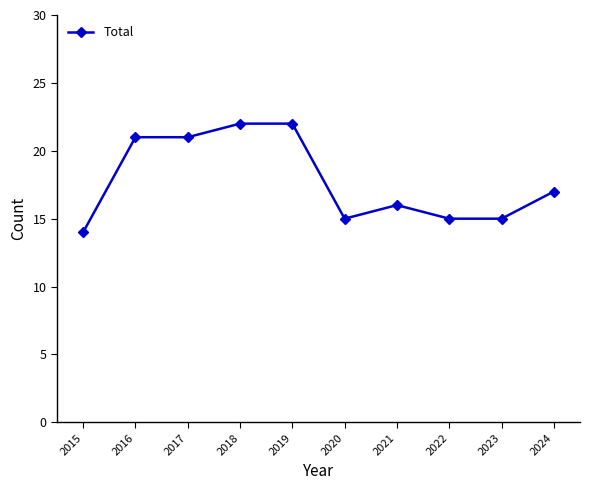

The chart shows a value of 15 at 2023. True or false?

True